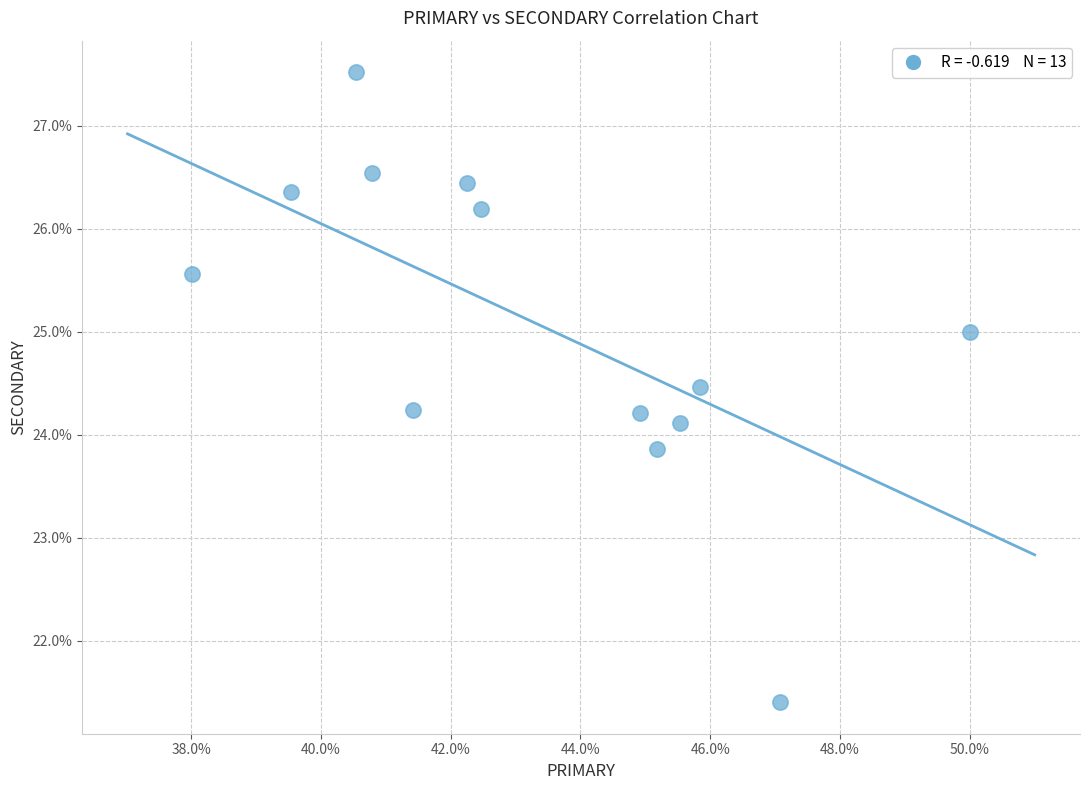

What is the range of Y values (max minus min)?

6.1